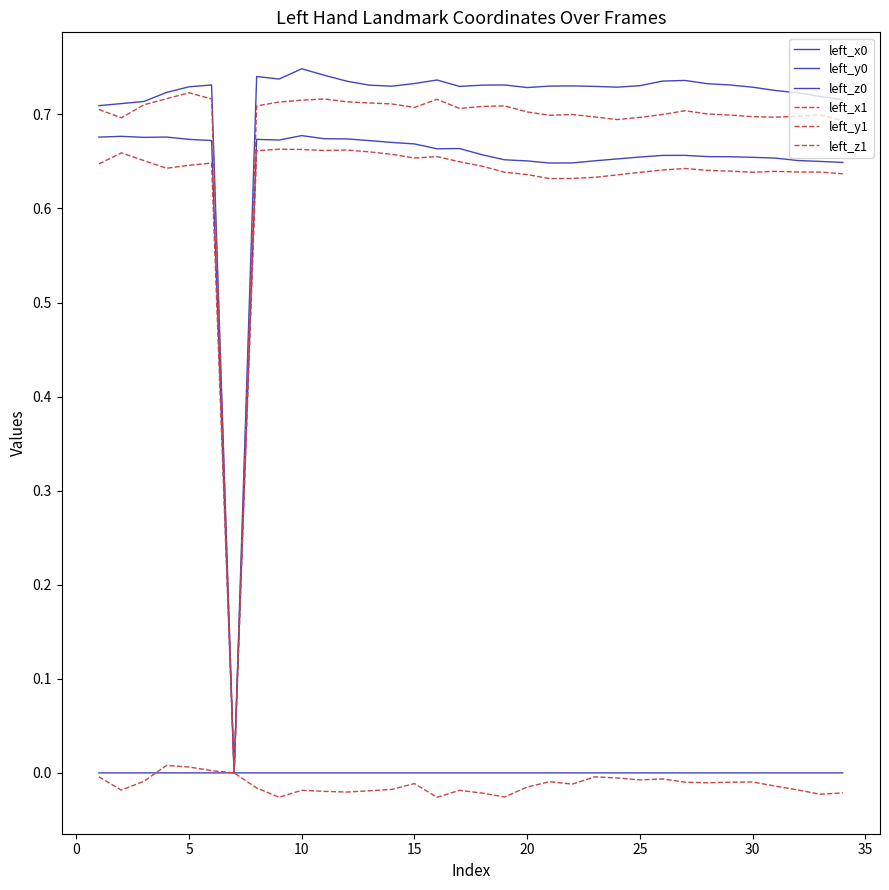

Rank the series by their maximum value, from lowest to highest.

left_z0, left_z1, left_x1, left_x0, left_y1, left_y0